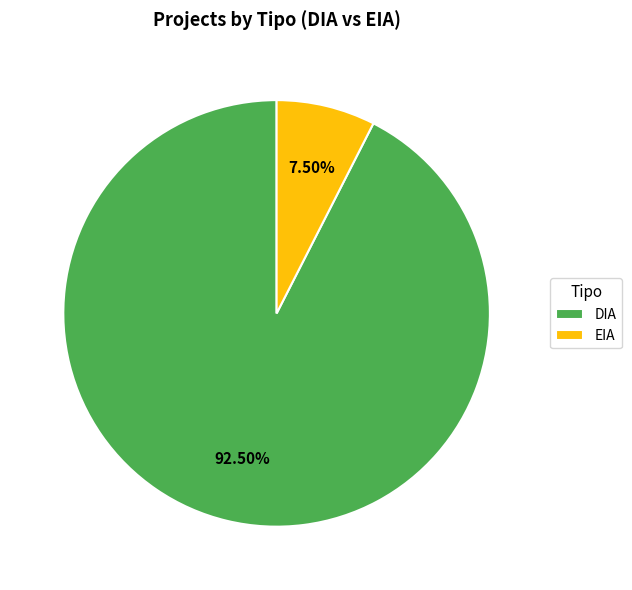

How many slices are in this pie chart?

2